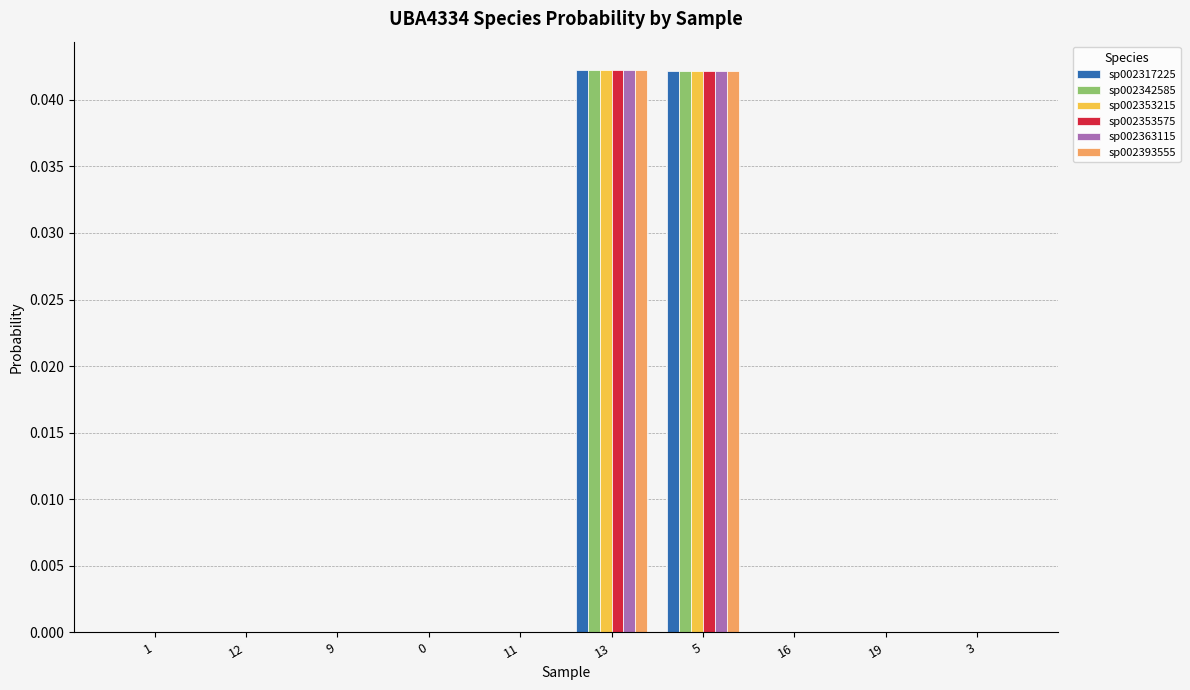

The sp002353575 series shows 0.0 at 3. True or false?

True